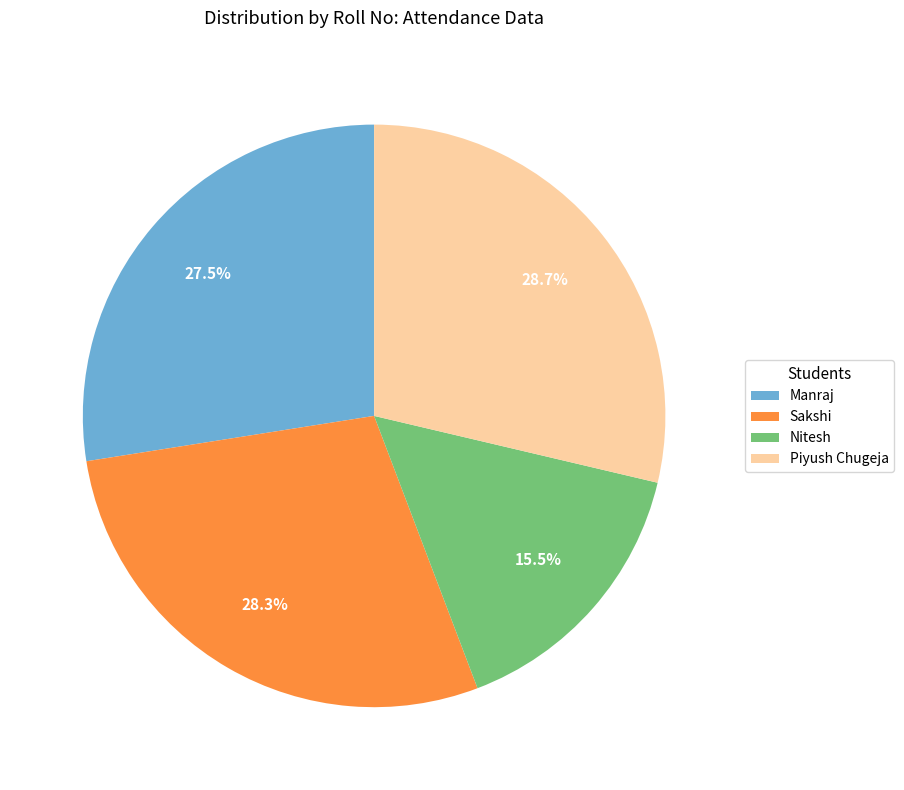

The Nitesh slice represents 1% of the pie. True or false?

False